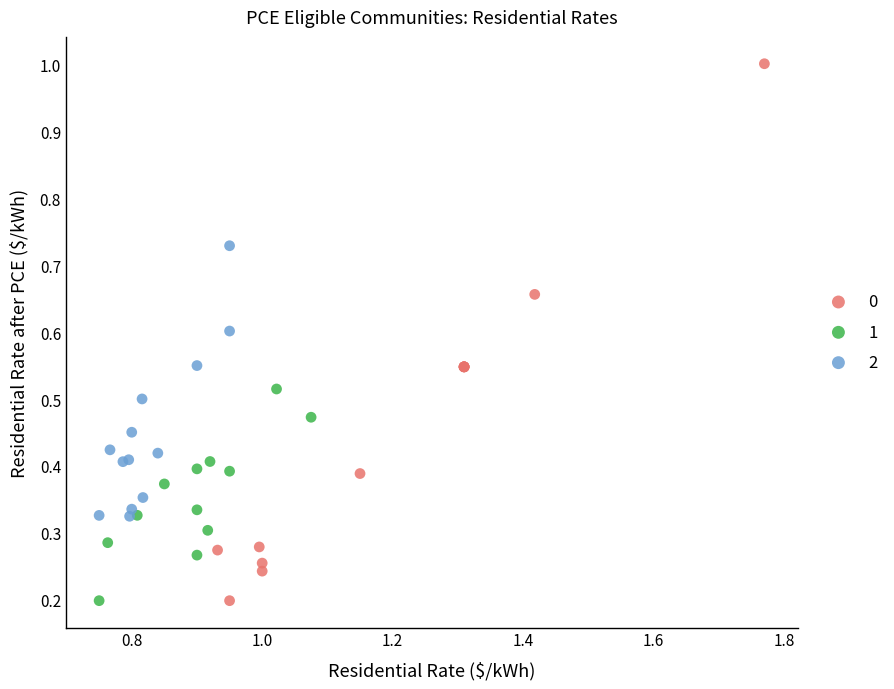

What are all the series names shown in the legend?

0, 1, 2